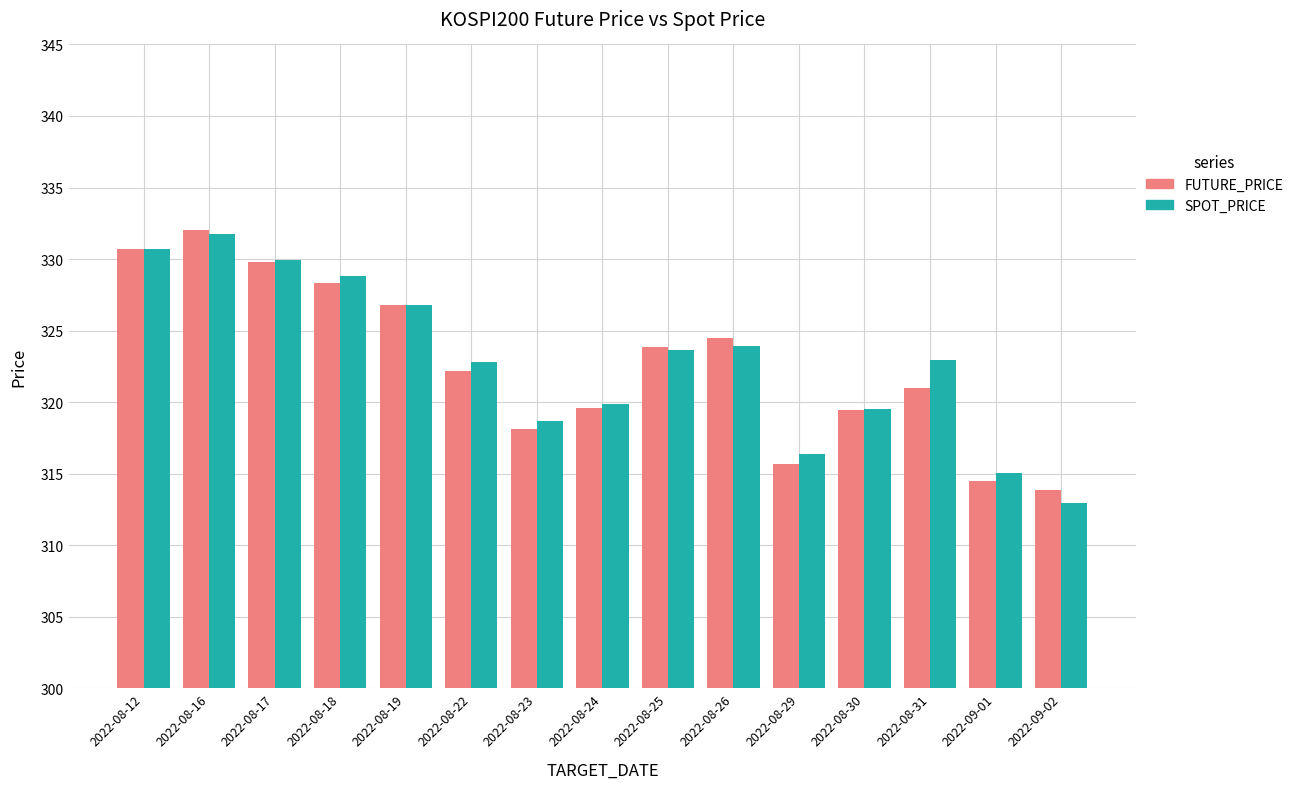

What is the maximum value shown in the chart?

332.1